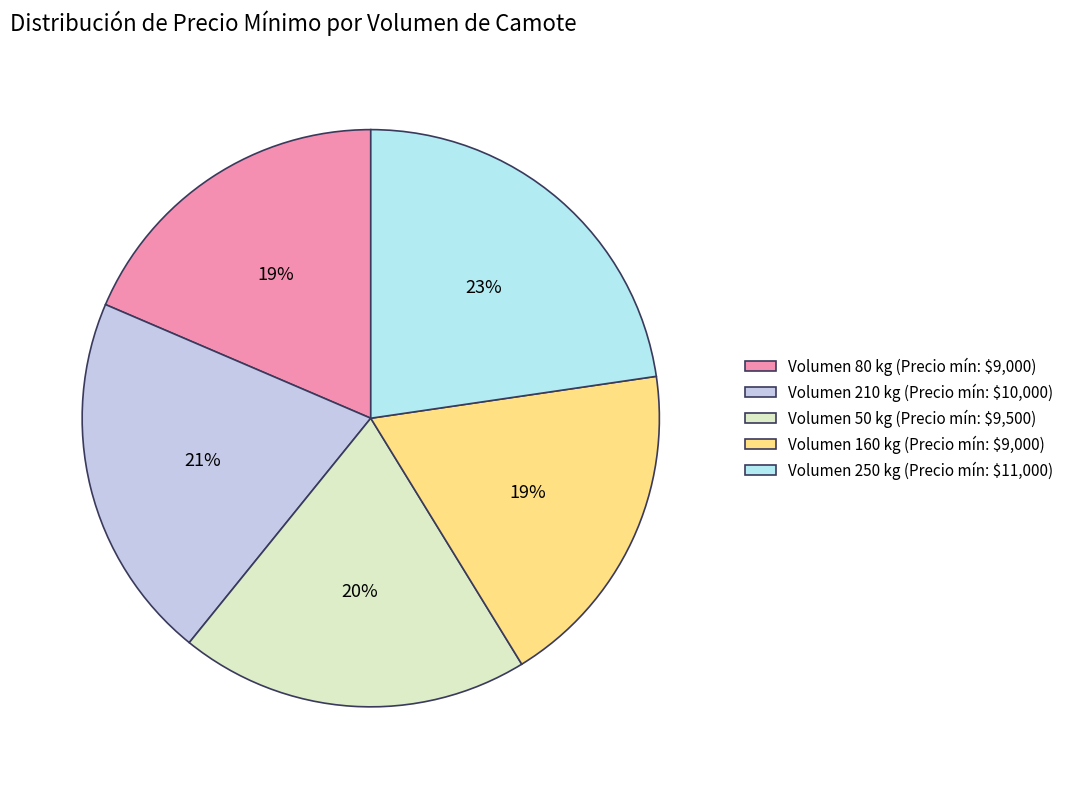

How many segments does this pie chart have?

5